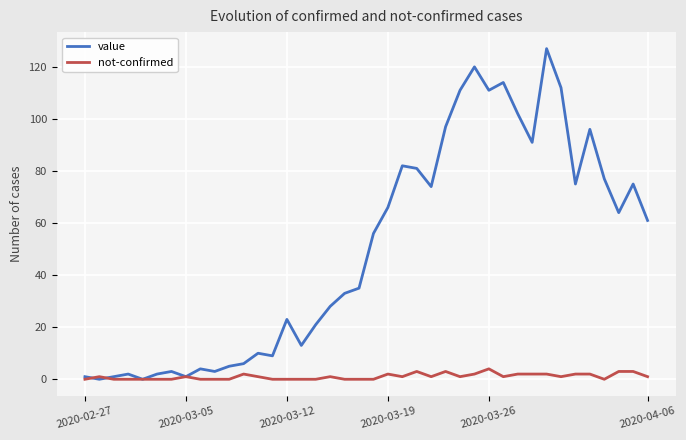

True or false: value has more than 1 points higher than both neighbors.

True